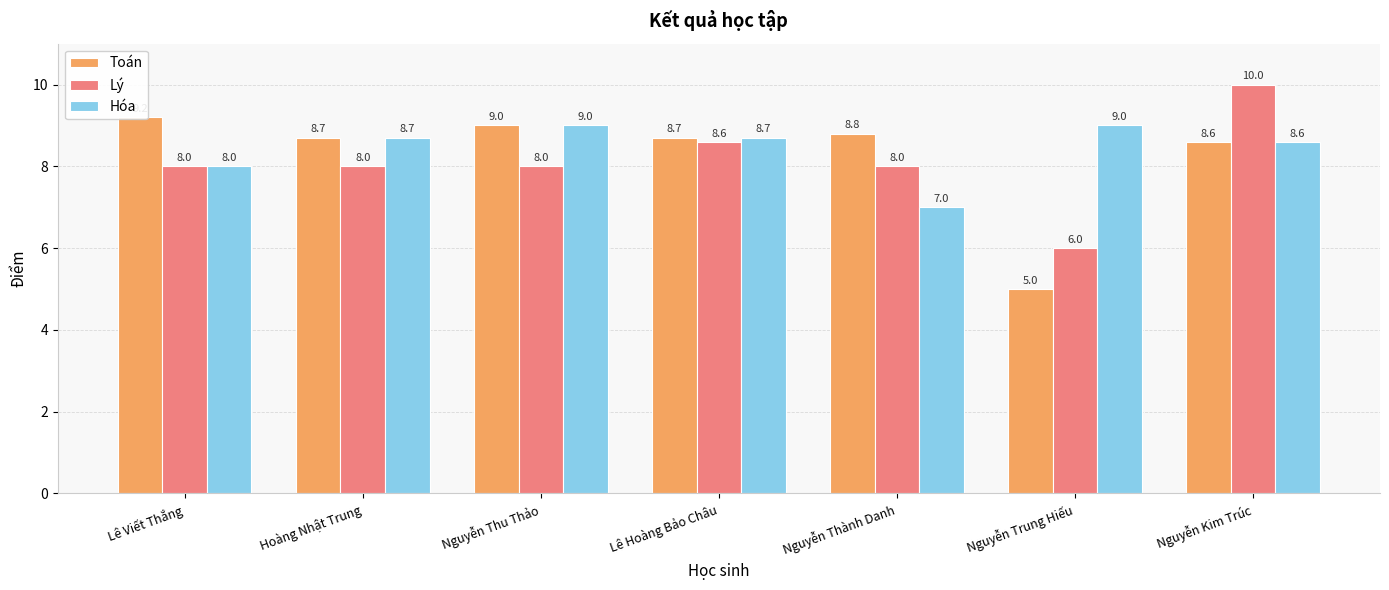

Reading right to left, list all the values displayed in this chart.

Toán: Nguyễn Kim Trúc=8.6	Nguyễn Trung Hiếu=5.0	Nguyễn Thành Danh=8.8	Lê Hoàng Bảo Châu=8.7	Nguyễn Thu Thảo=9.0	Hoàng Nhật Trung=8.7	Lê Viết Thắng=9.2
Lý: Nguyễn Kim Trúc=10.0	Nguyễn Trung Hiếu=6.0	Nguyễn Thành Danh=8.0	Lê Hoàng Bảo Châu=8.6	Nguyễn Thu Thảo=8.0	Hoàng Nhật Trung=8.0	Lê Viết Thắng=8.0
Hóa: Nguyễn Kim Trúc=8.6	Nguyễn Trung Hiếu=9.0	Nguyễn Thành Danh=7.0	Lê Hoàng Bảo Châu=8.7	Nguyễn Thu Thảo=9.0	Hoàng Nhật Trung=8.7	Lê Viết Thắng=8.0